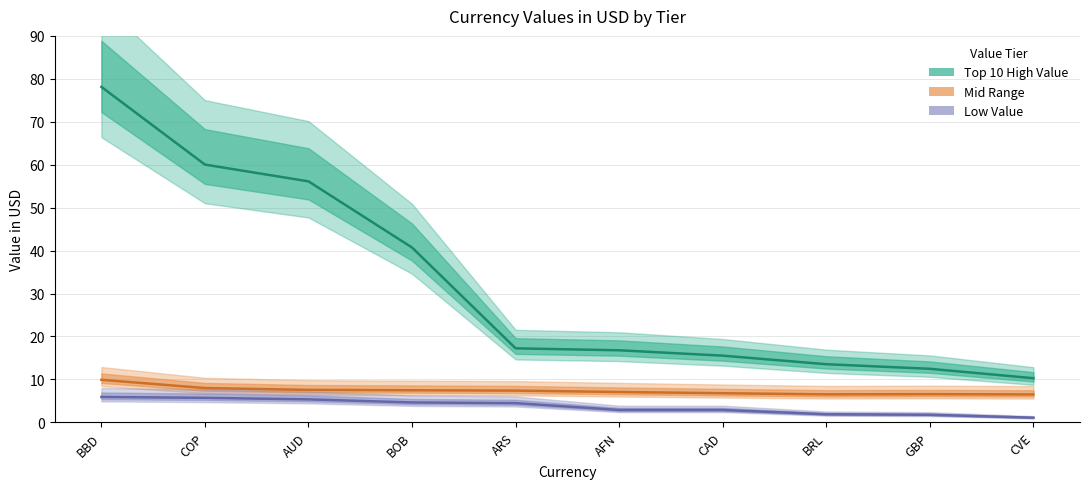

Is this an area chart (filled region under the line)?

No